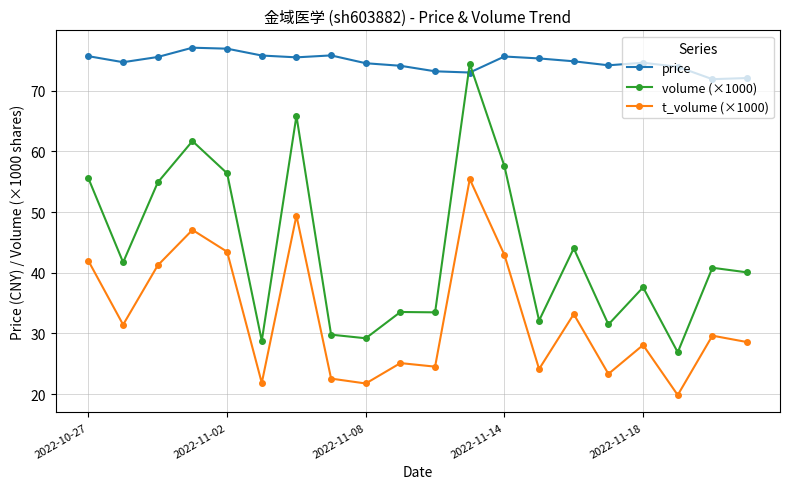

List the series in order of their overall mean, highest first.

price, volume (×1000), t_volume (×1000)